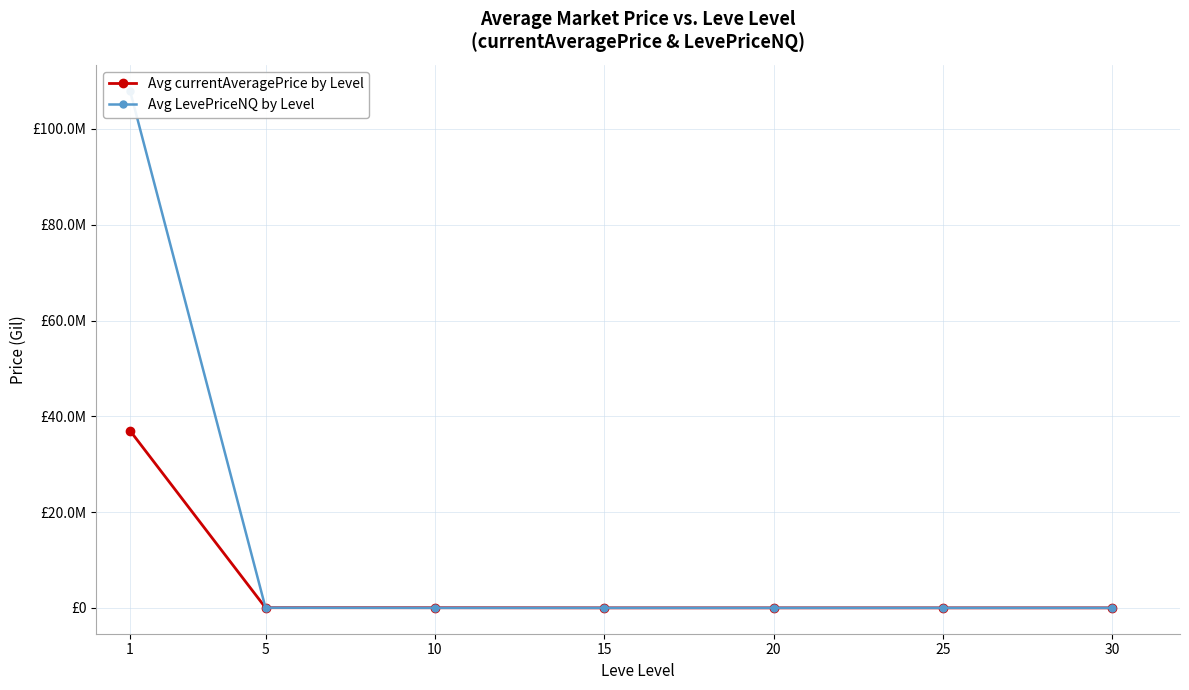

What value does the Avg currentAveragePrice by Level series have at 25?

1258.0